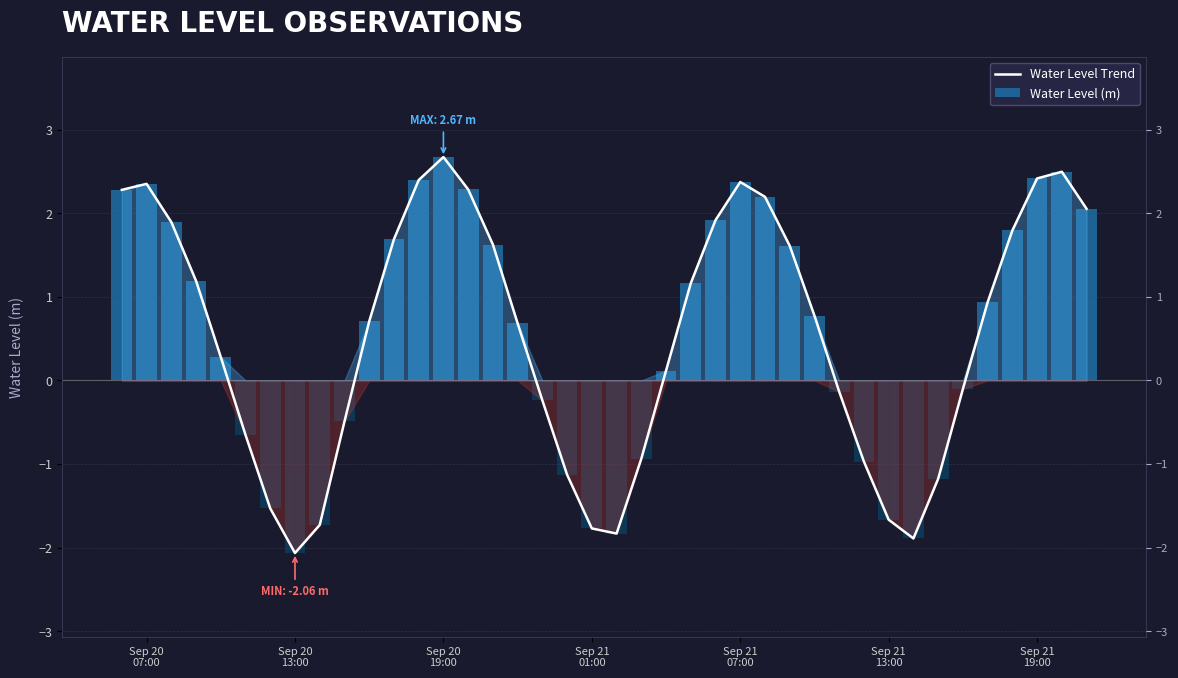

What is the maximum value shown in the chart?

2.7